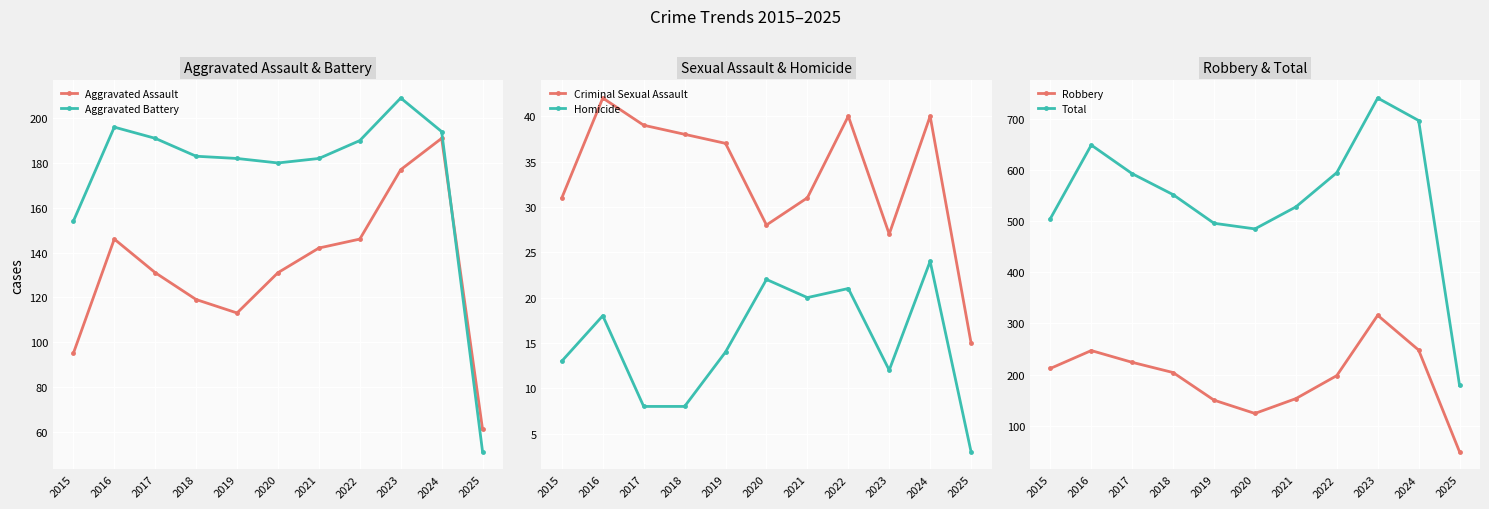

How many data points in Homicide are less than 14?

5